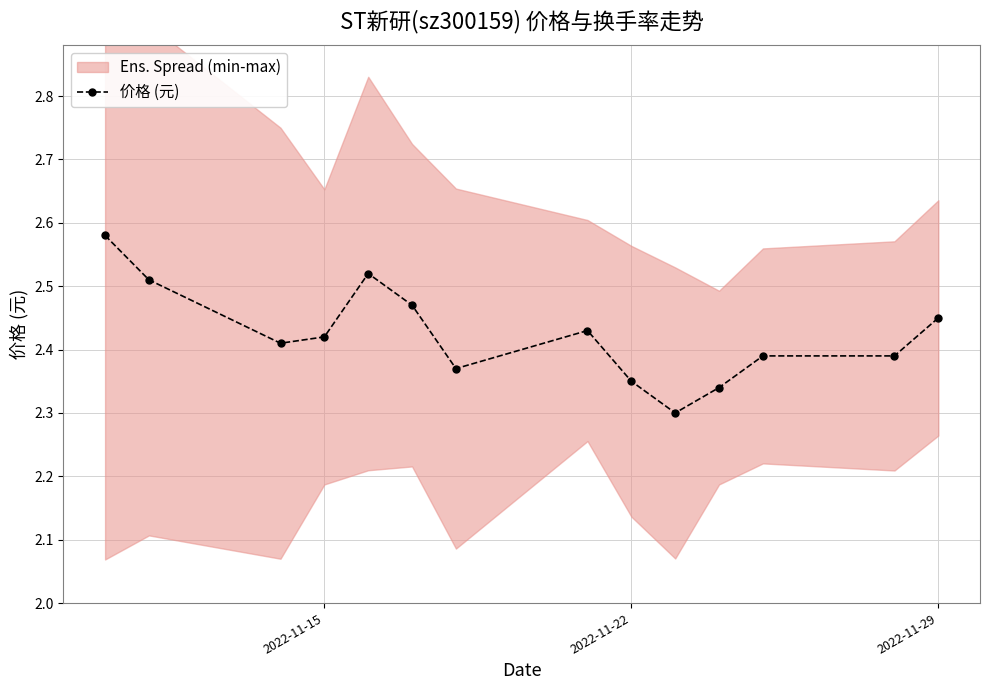

The value of 价格 (元) at 2022-11-22 is 4.0. True or false?

False